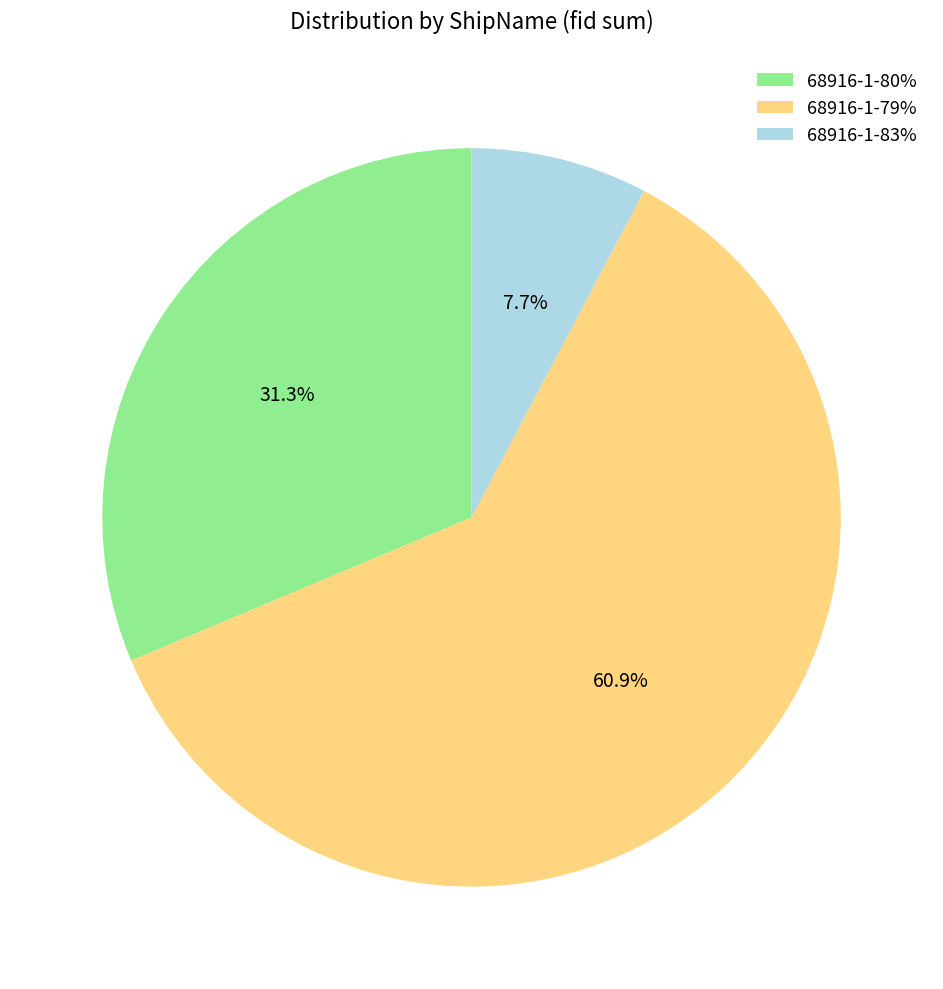

How much of the chart is everything except 68916-1-83%?

92.3%